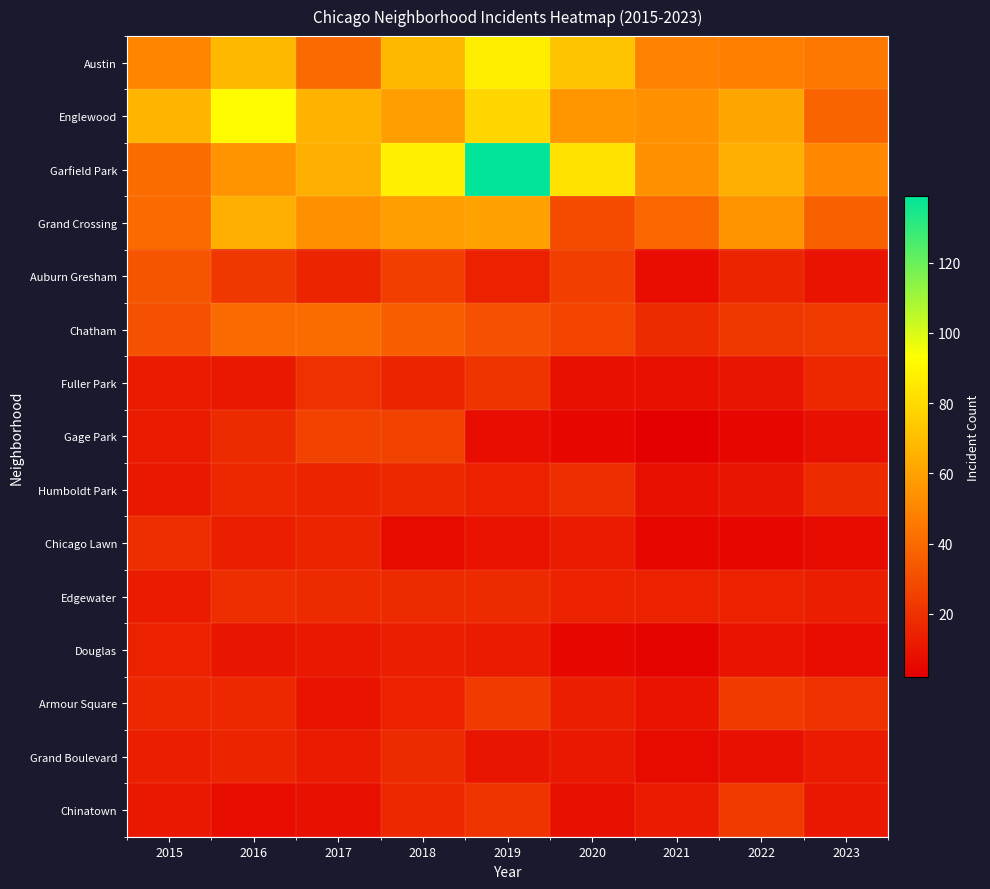

List the series in order of their peak value, highest first.

Garfield Park, Englewood, Austin, Grand Crossing, Chatham, Auburn Gresham, Gage Park, Armour Square, Chinatown, Fuller Park, Humboldt Park, Chicago Lawn, Edgewater, Grand Boulevard, Douglas